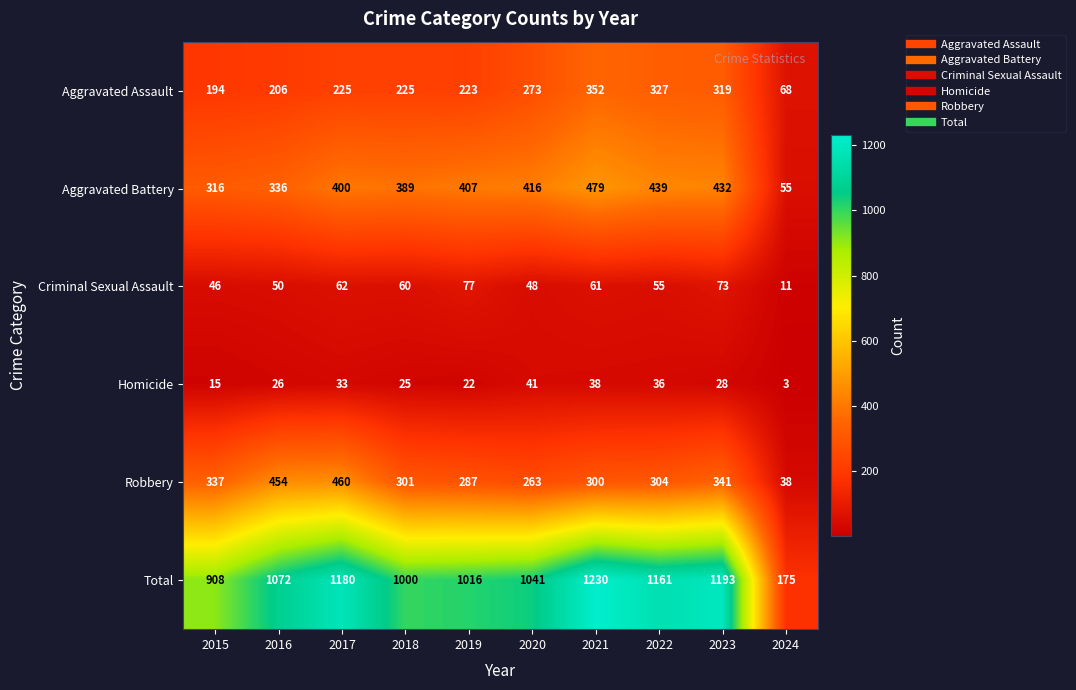

Where is Aggravated Assault nearest to the value 210?

2016